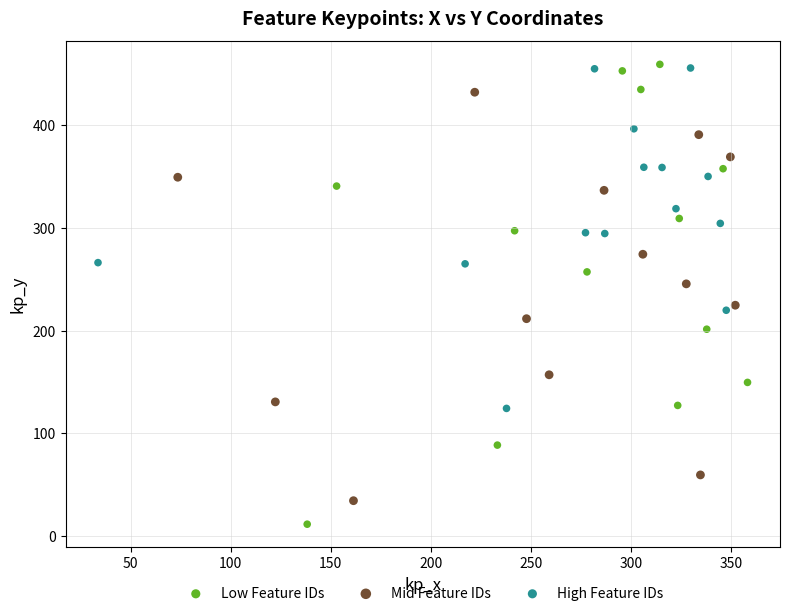

What are all the series names shown in the legend?

Low Feature IDs, Mid Feature IDs, High Feature IDs